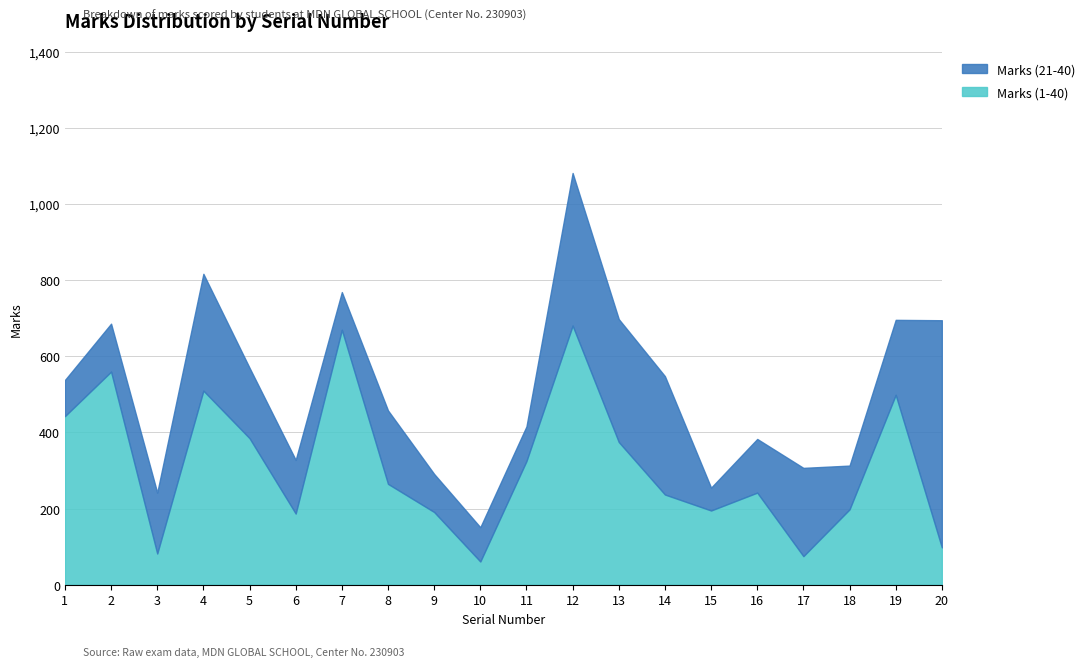

Reading left to right, what are all the values shown in this chart?

Marks (1-40): 1=443	2=560	3=82	4=510	5=385	6=187	7=670	8=265	9=191	10=61	11=325	12=681	13=375	14=237	15=195	16=242	17=75	18=198	19=499	20=98
Marks (21-40): 1=95	2=126	3=160	4=307	5=185	6=141	7=99	8=193	9=100	10=90	11=91	12=401	13=323	14=311	15=60	16=141	17=232	18=115	19=197	20=597